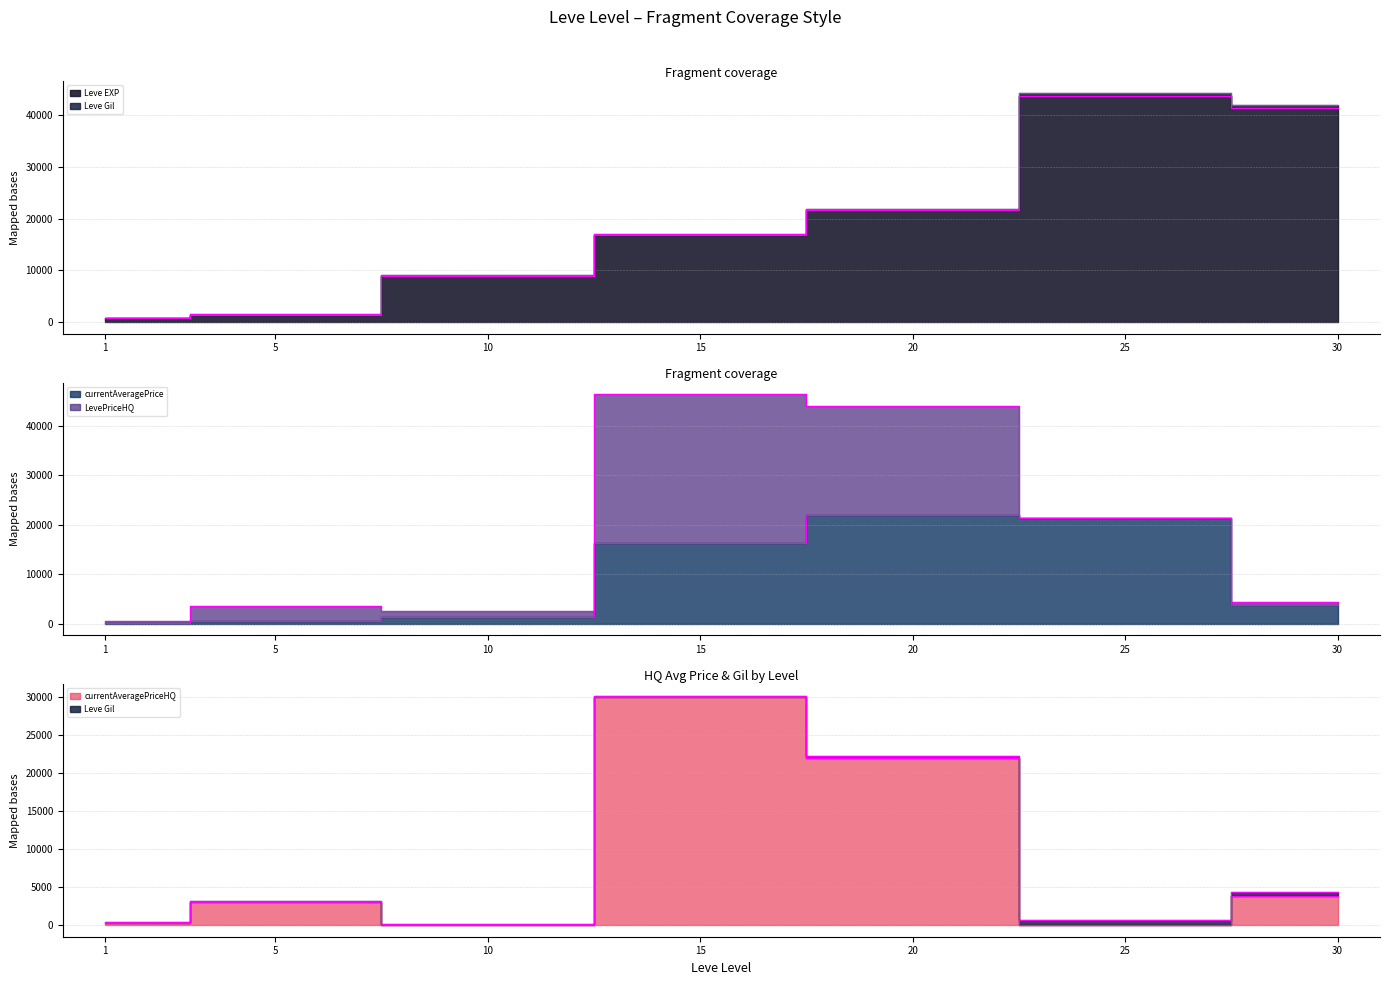

True or false: currentAveragePriceHQ has more than 1 points higher than both neighbors.

True